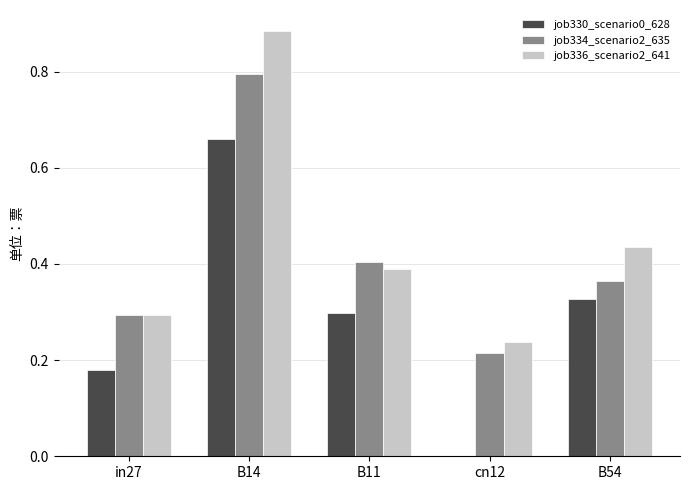

Is the value of job330_scenario0_628 at B54 greater than the value of job336_scenario2_641 at cn12?

Yes